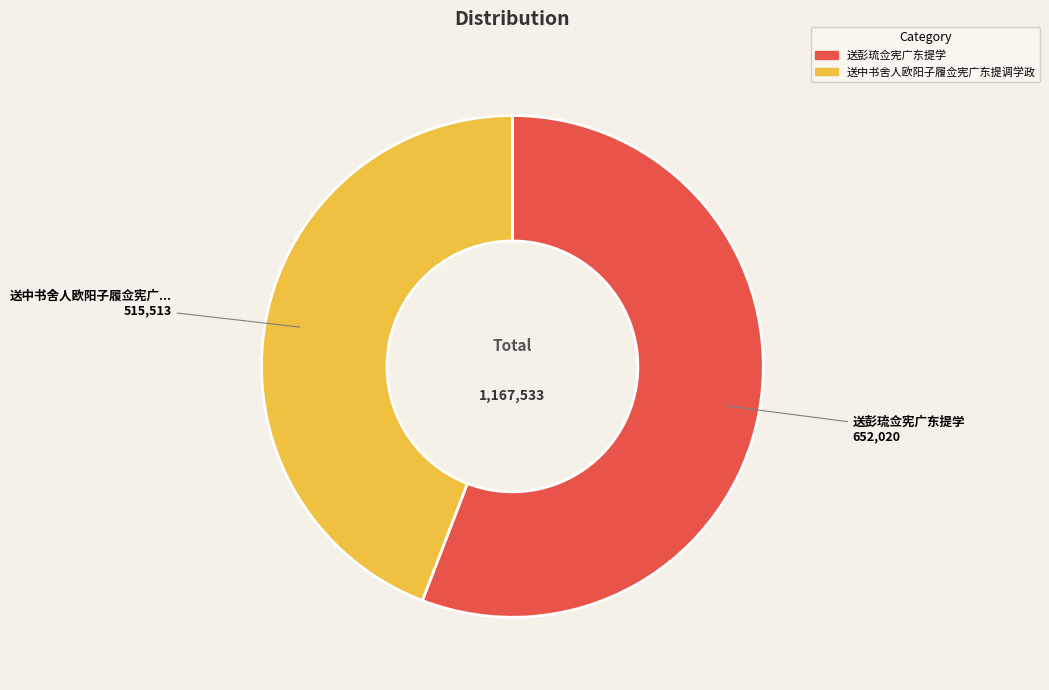

What is the majority slice?

送彭琉佥宪广东提学